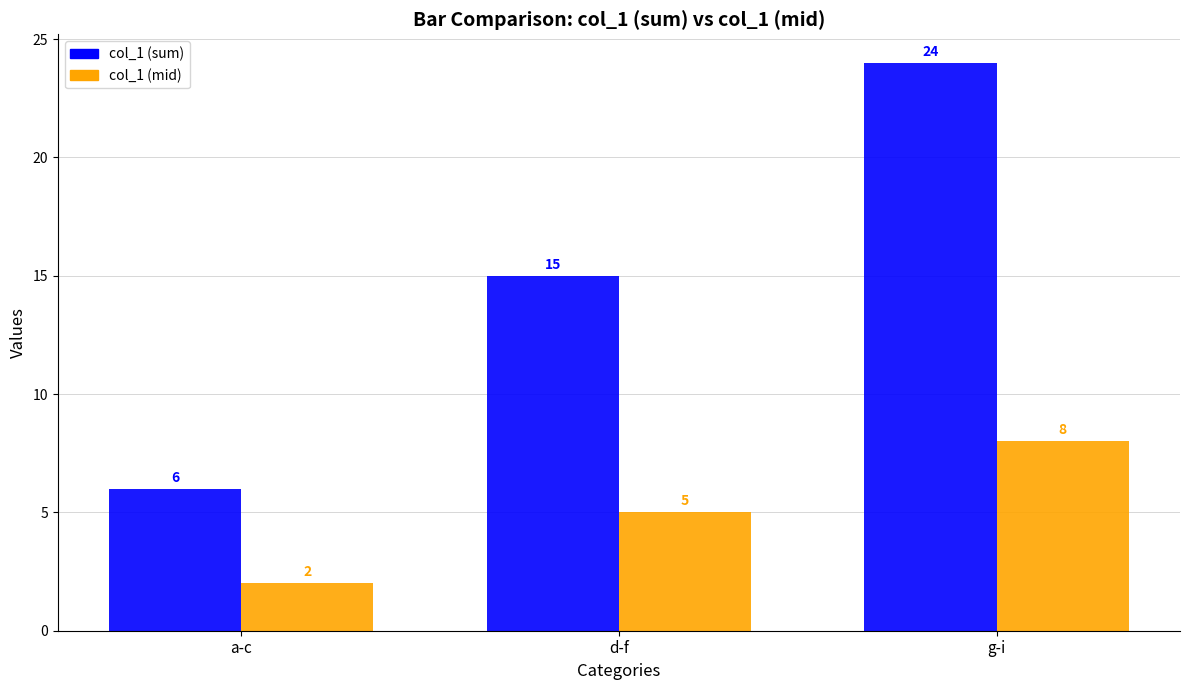

Reading left to right, list all the values displayed in this chart.

col_1 (sum): 6	15	24
col_1 (mid): 2	5	8